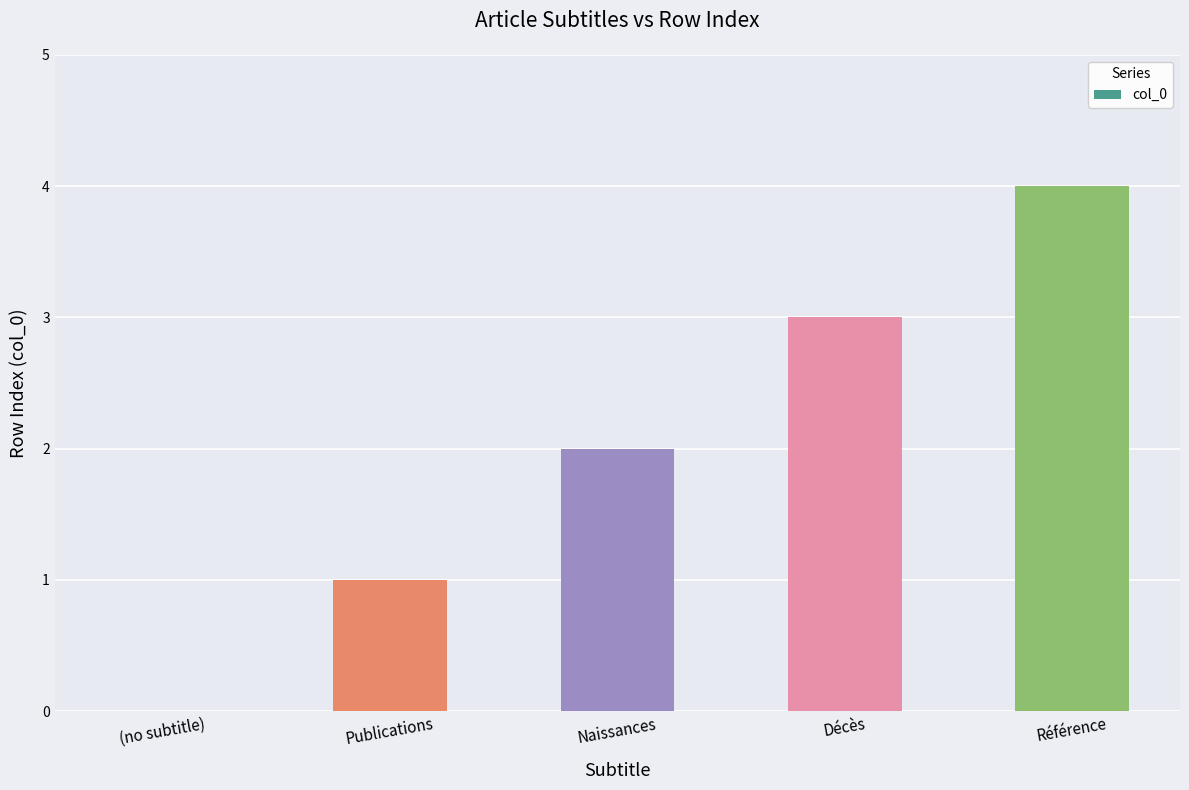

At which category does the chart reach its peak across all series?

Référence